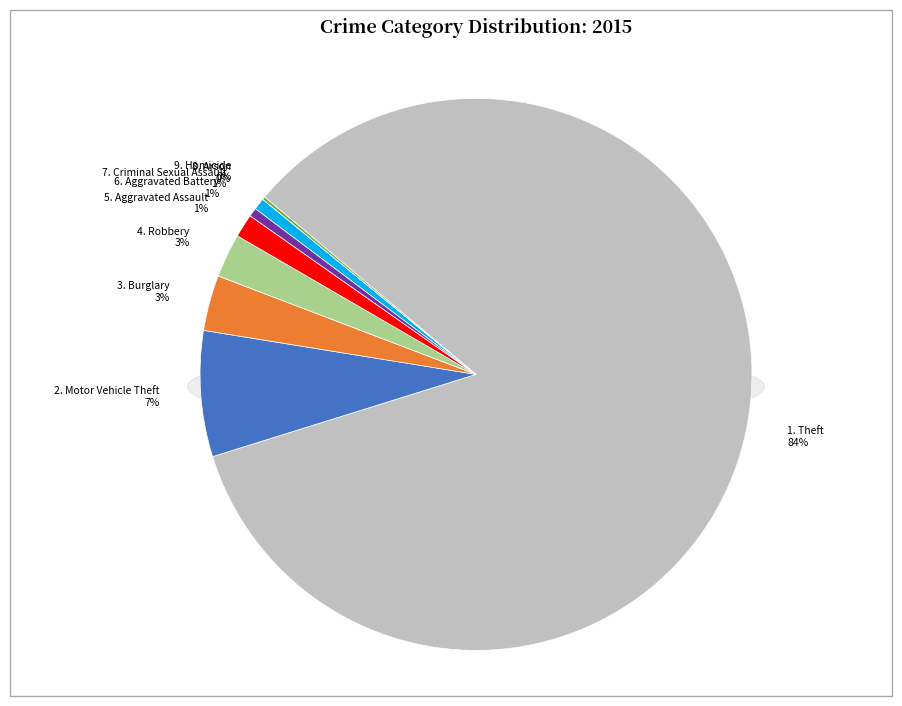

Rank the categories by value from lowest to highest.

Arson, Homicide, Aggravated Battery, Criminal Sexual Assault, Aggravated Assault, Robbery, Burglary, Motor Vehicle Theft, Theft